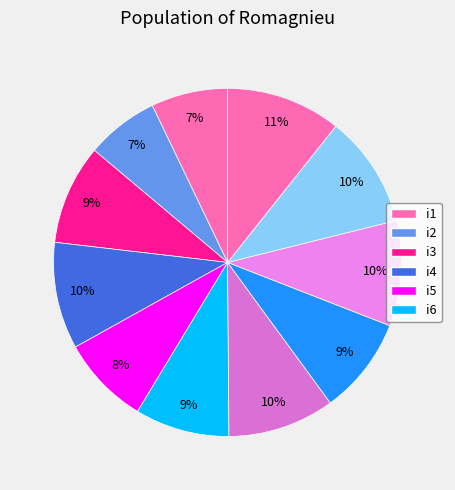

To the nearest percent, what is the average slice percentage?

9%